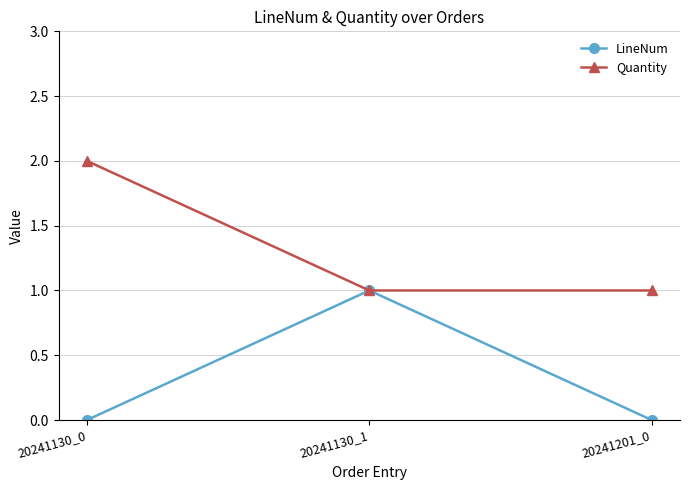

Rank the series by their average value, from highest to lowest.

Quantity, LineNum